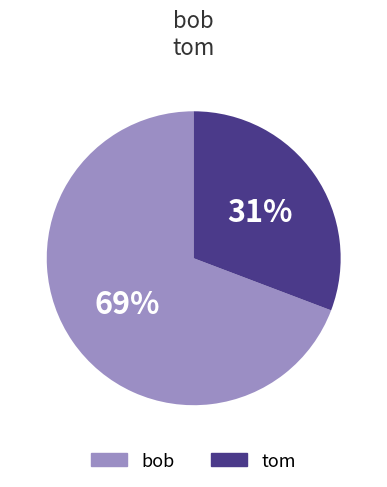

Count the number of slices in the pie.

2